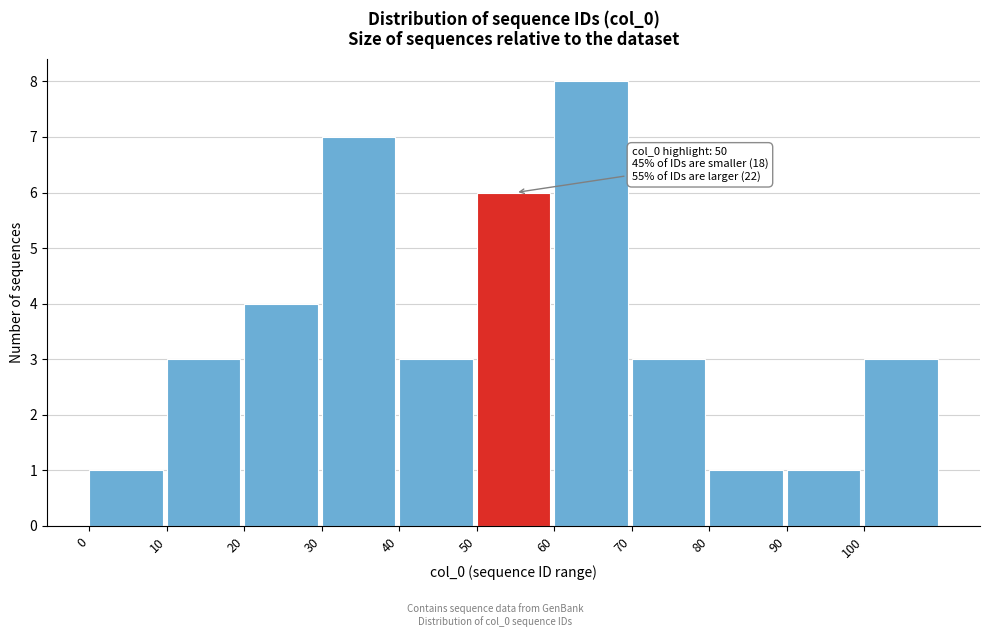

Which range on the x-axis has the tallest bar?

60 to 70